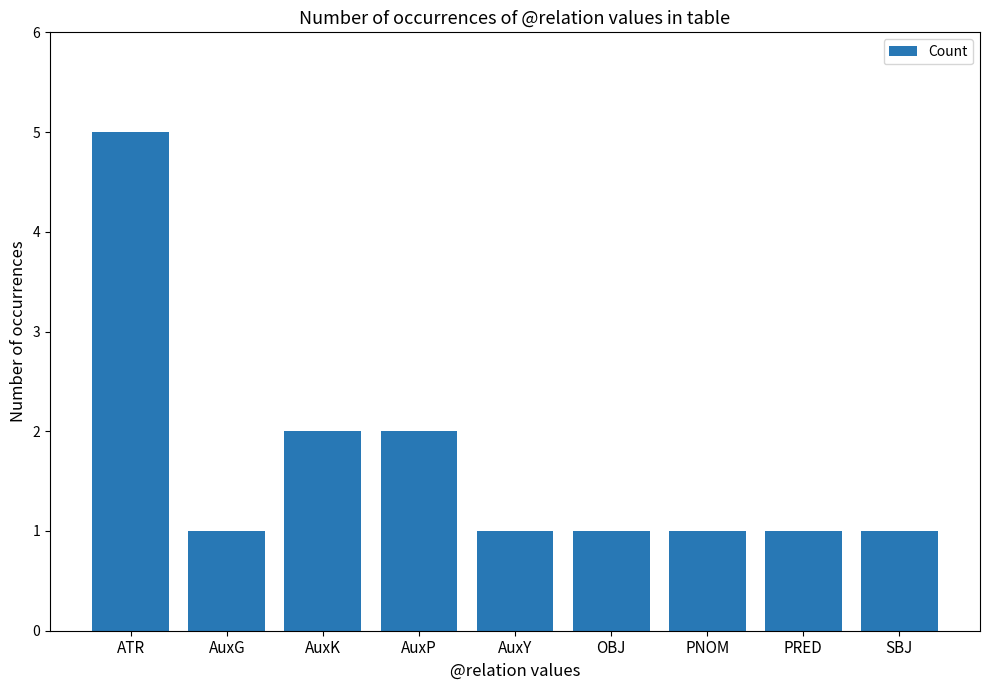

Approximately how many times larger is the value at PNOM compared to AuxG?

1.0